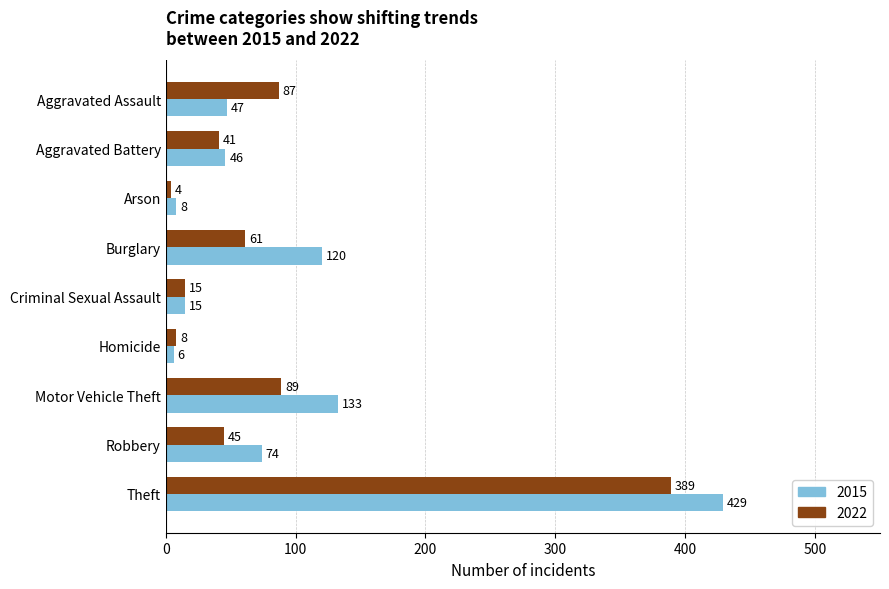

Rank the series by their maximum value, from highest to lowest.

2015, 2022